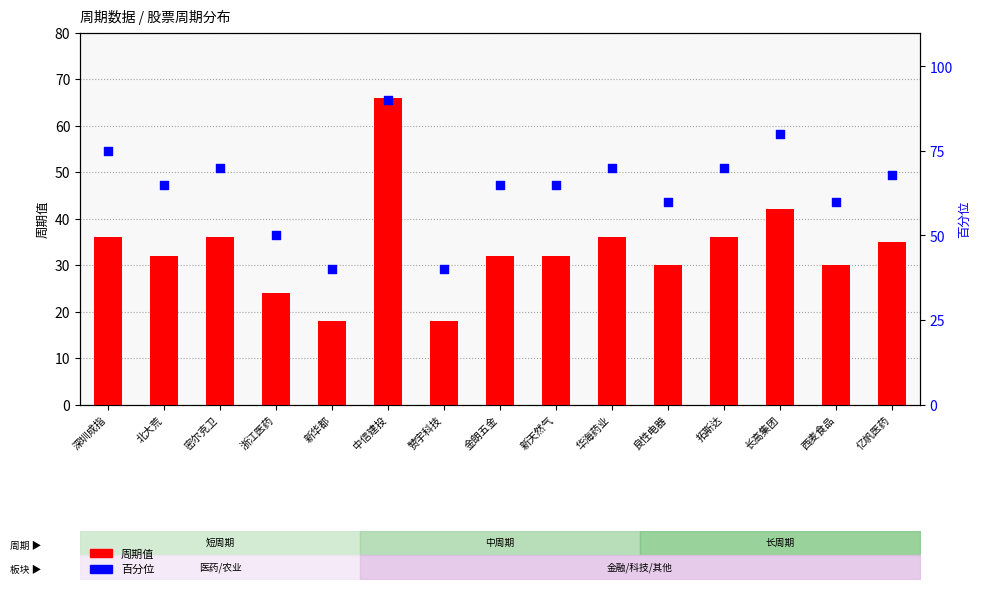

At which category is the sum across all series the highest?

中信建投